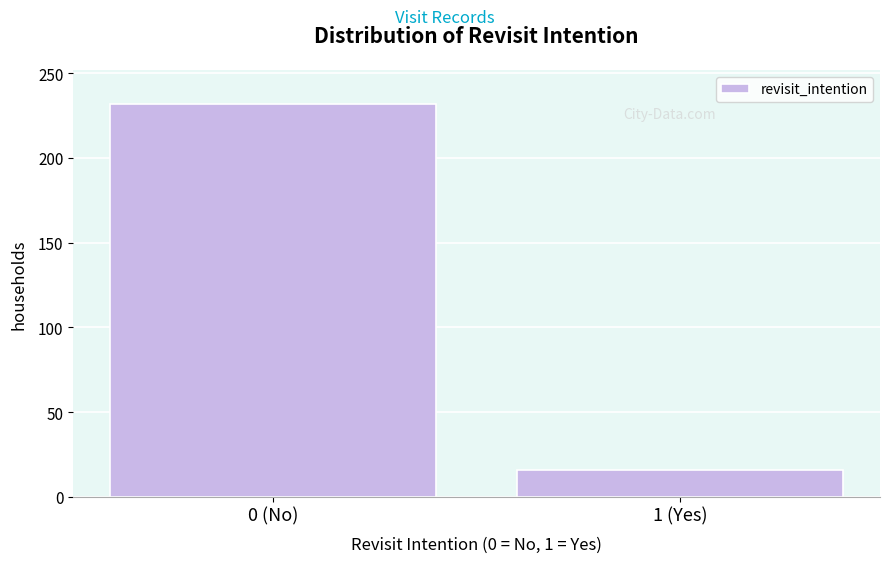

Reading left to right, extract all data points from this chart.

232	16